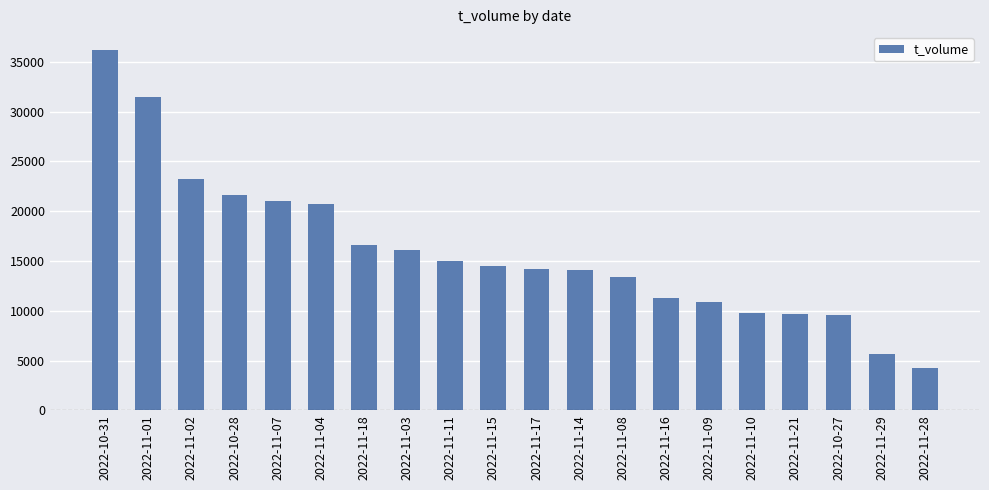

What is the change in value from 2022-11-07 to 2022-11-15?

-6499